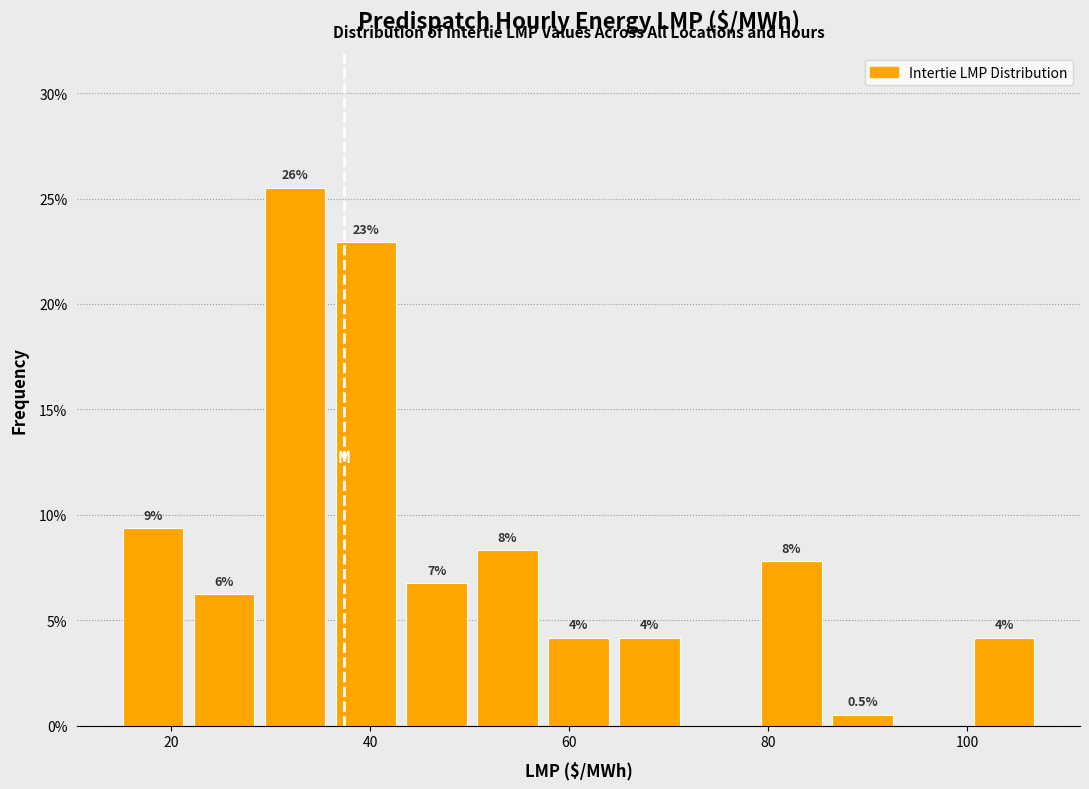

Around what value on the x-axis is the tallest bar? Give the approximate position of its centre, as read against the axis.

32